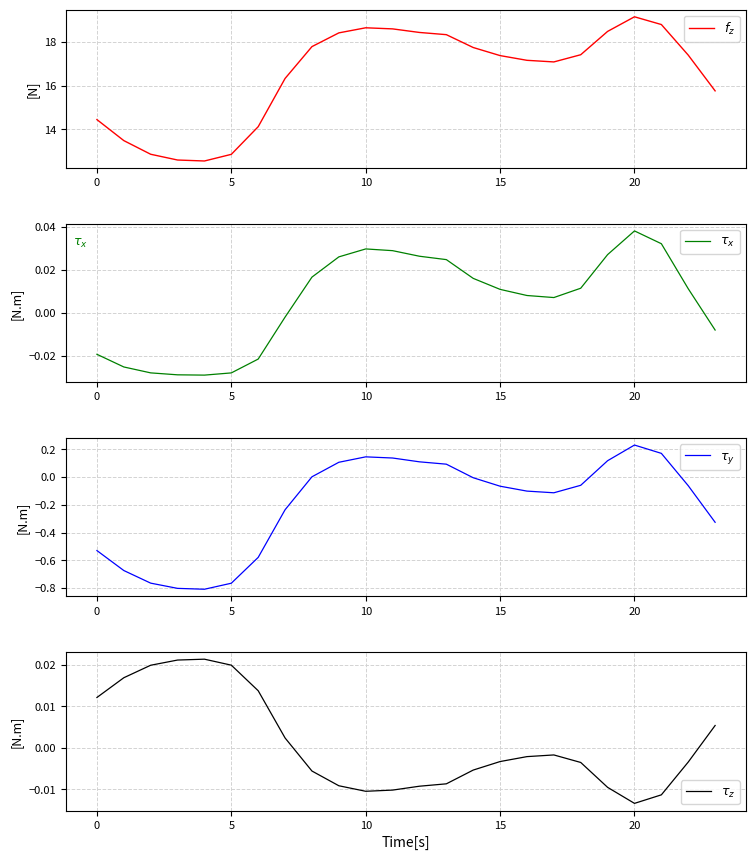

What is the difference between the highest and lowest values at 19?

18.5